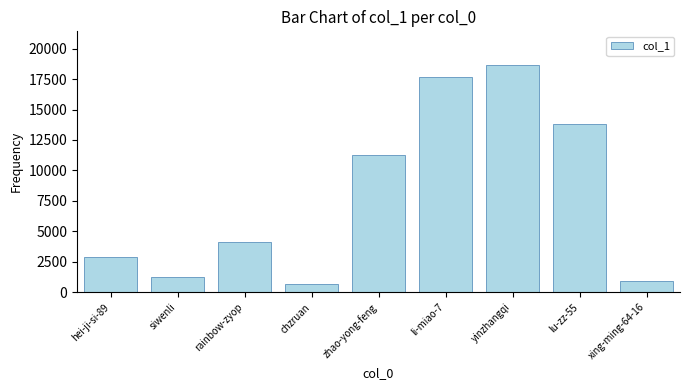

What is the difference between the maximum and minimum values?

17927